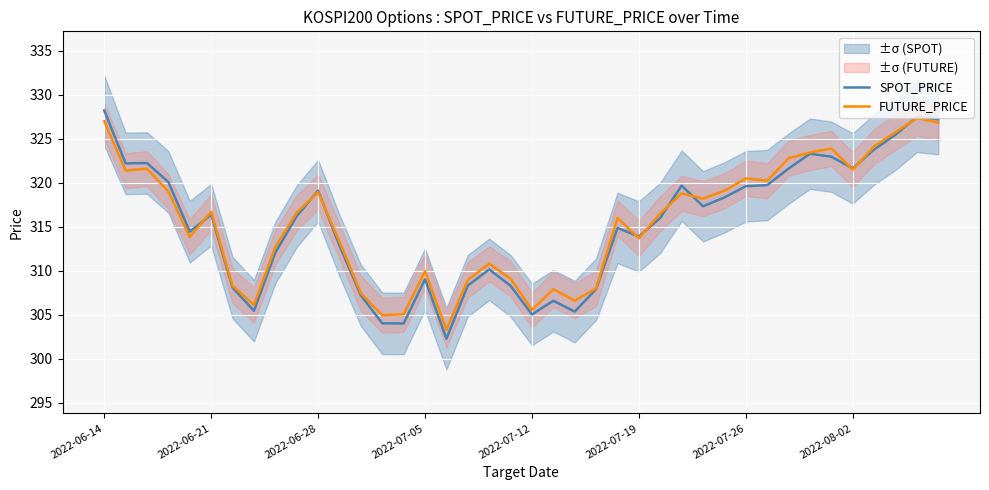

What is the maximum value for FUTURE_PRICE?

327.4